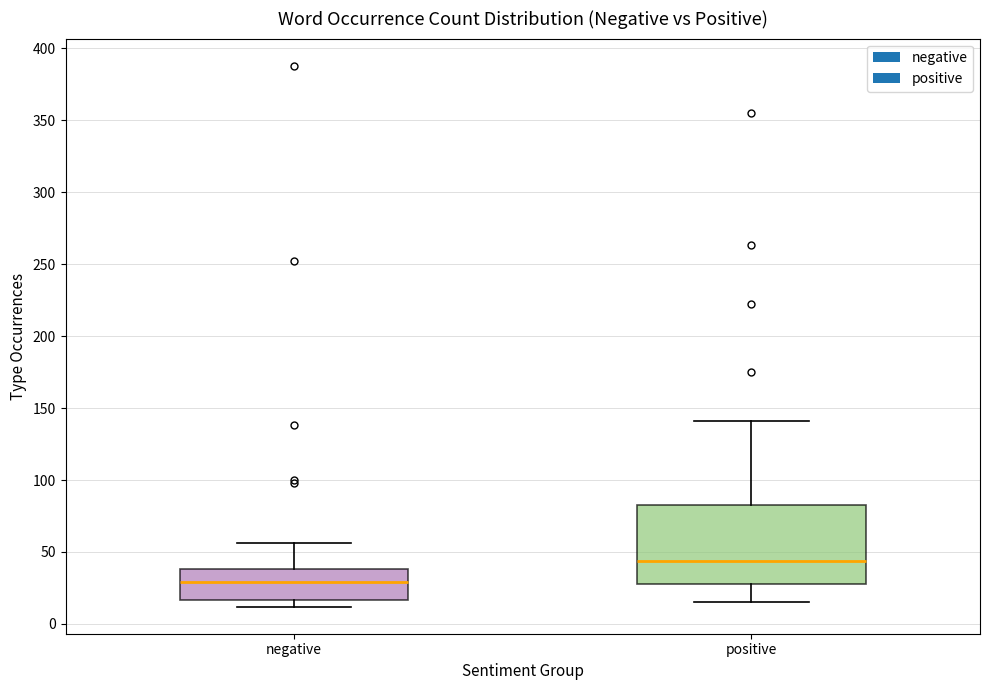

Reading left to right, transcribe this box plot: for each box, give where its median line is, the range the box spans, and where its two whiskers end, as read against the y-axis. The values are not printed on the chart, so give them approximately, as read against the axis.

negative: median 30, box 15 to 40, whiskers 10 to 55
positive: median 45, box 30 to 85, whiskers 15 to 140